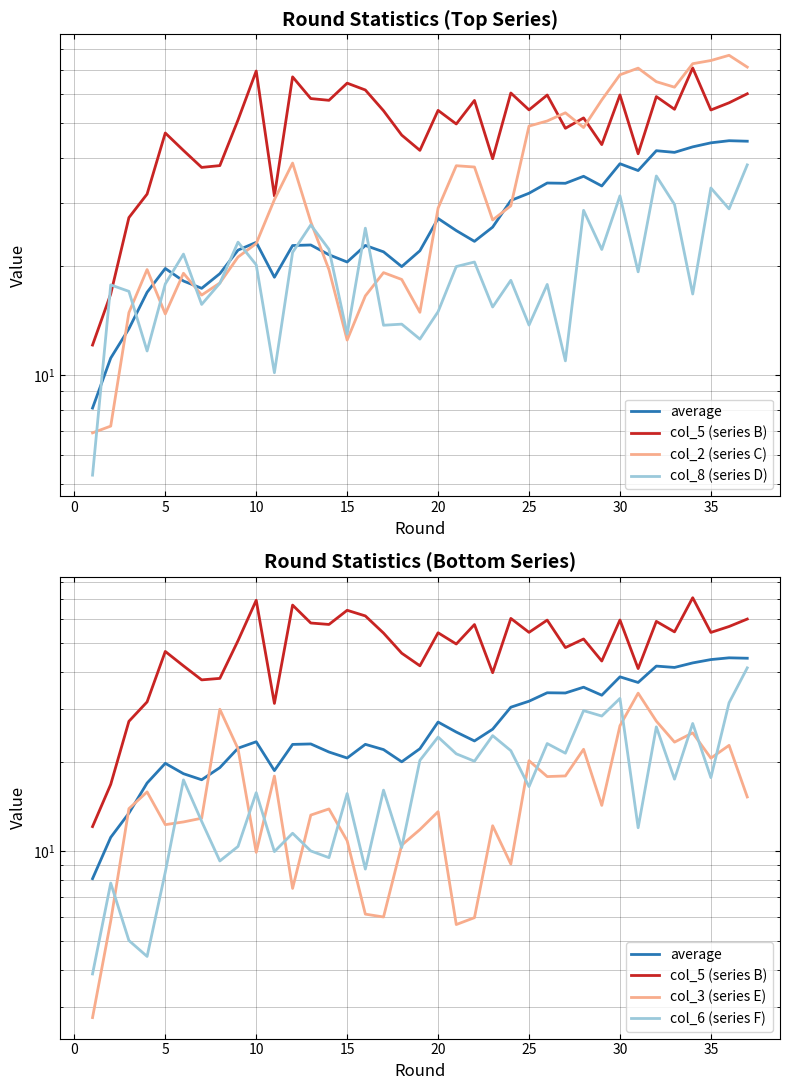

What is the label of the 11th point from the left?

10